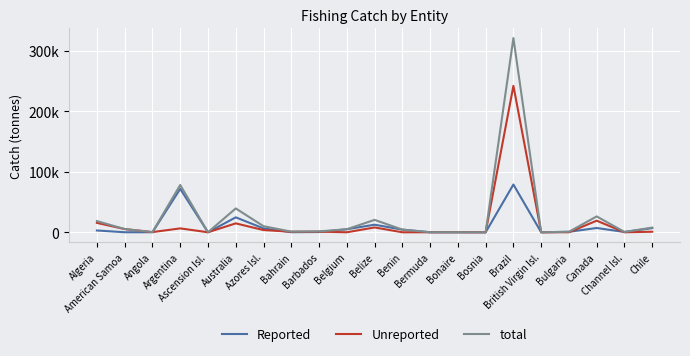

At which category is the sum across all series the highest?

Brazil